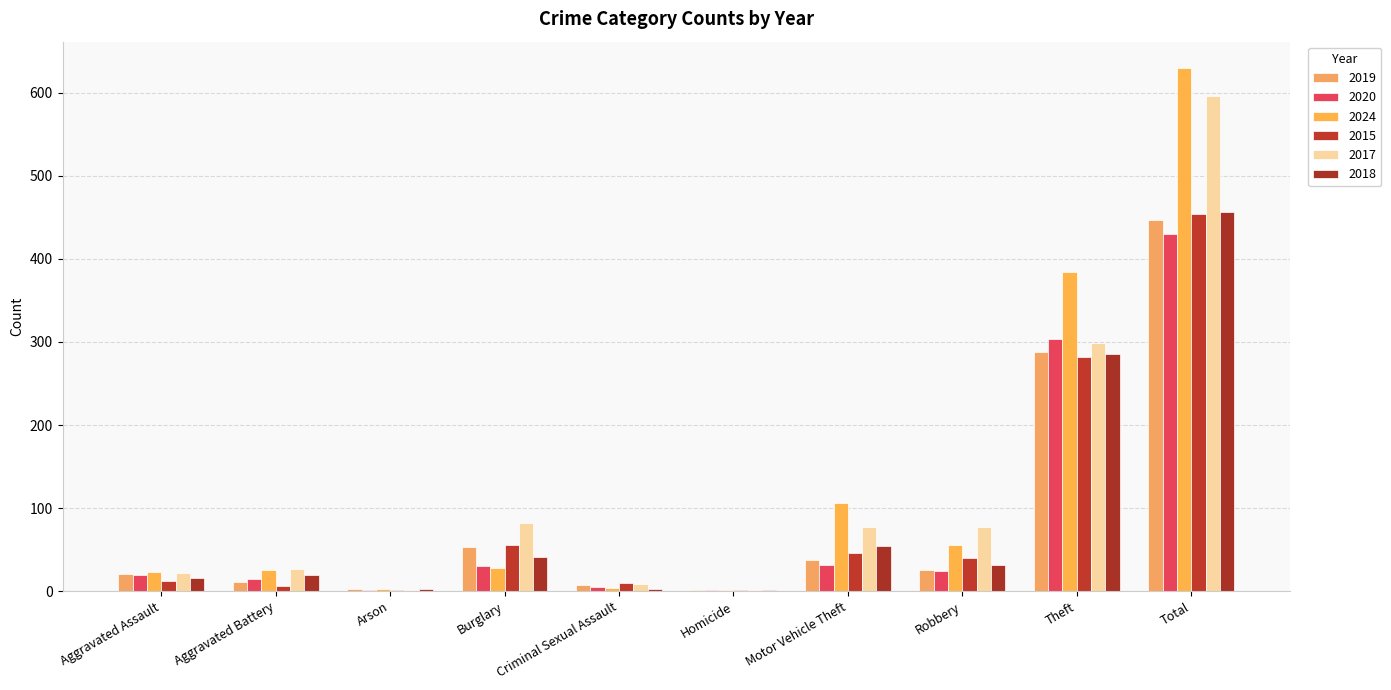

What is the sum of all 2019 values?

894